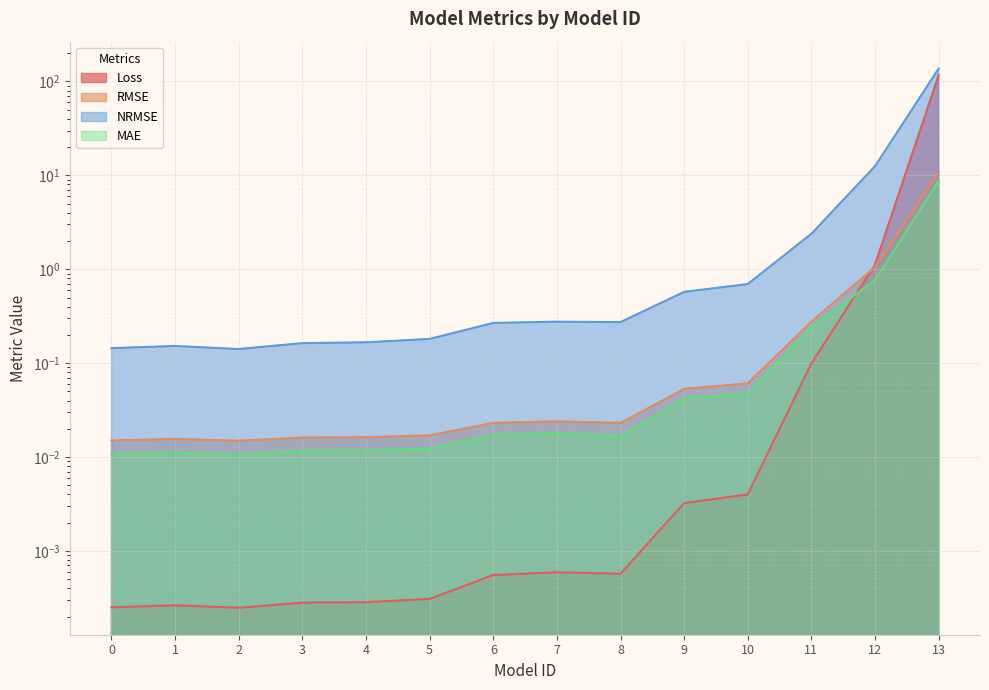

What is the difference between the second highest and minimum values in the NRMSE series?

12.4